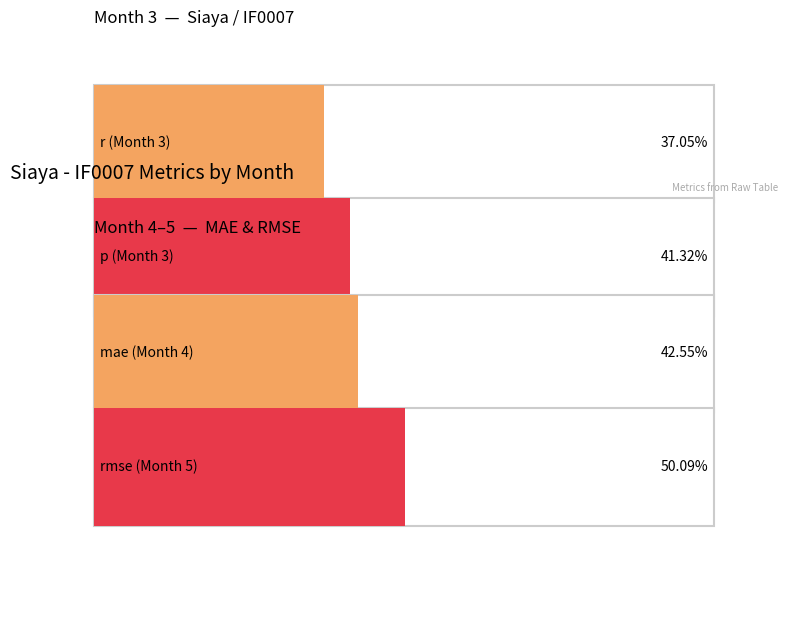

What are all the series names shown in the legend?

r, p, mae, rmse